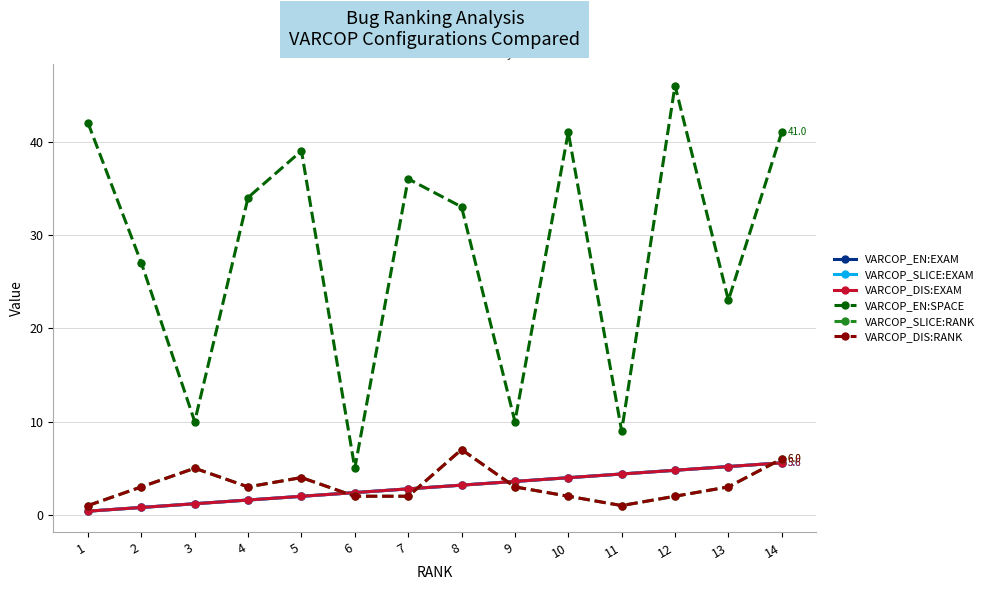

Is this an area chart (filled region under the line)?

No